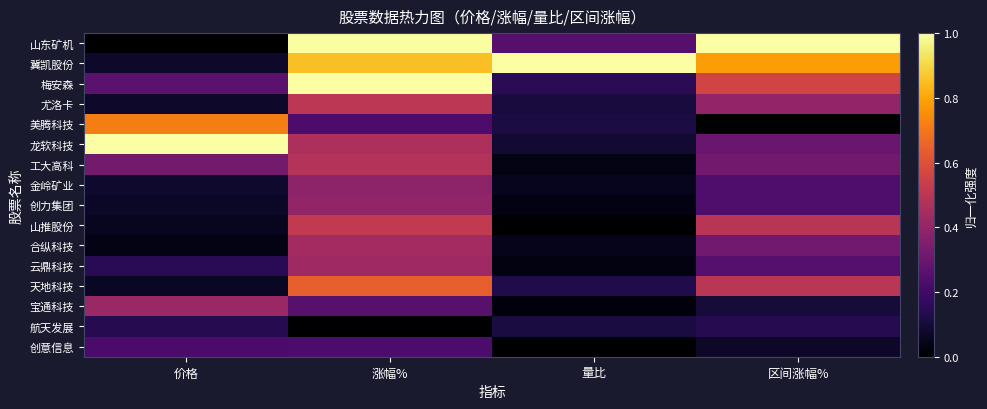

At which category is the sum across all series the highest?

涨幅%